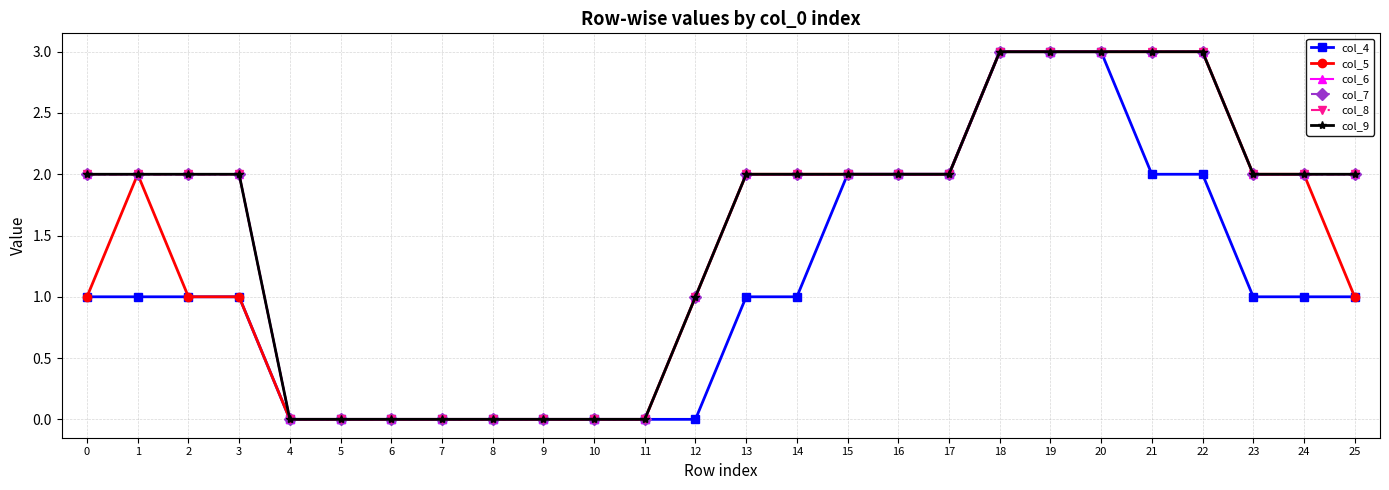

What is the average value of the col_9 series?

2